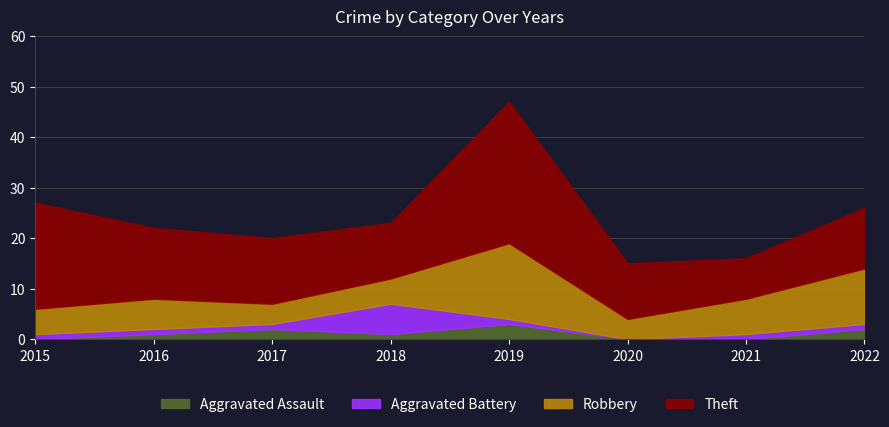

What is the sum of the Robbery values at 2019 and 2020?

19